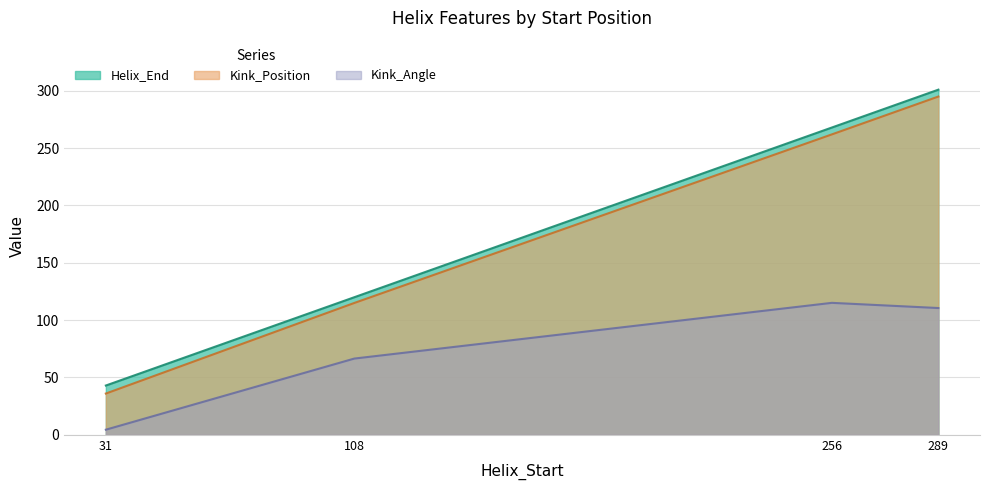

True or false: Kink_Angle has more than 1 interior local peaks.

False